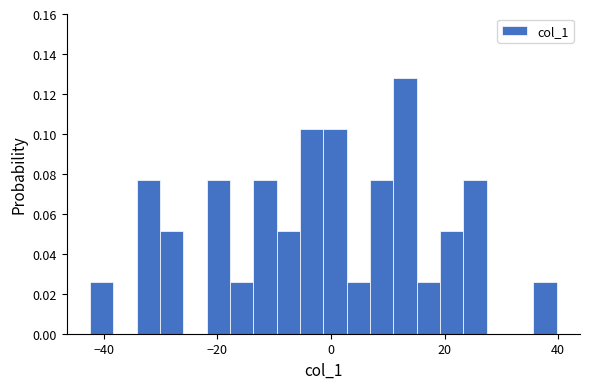

Read against the x-axis, roughly where is the centre of the tallest bar?

14